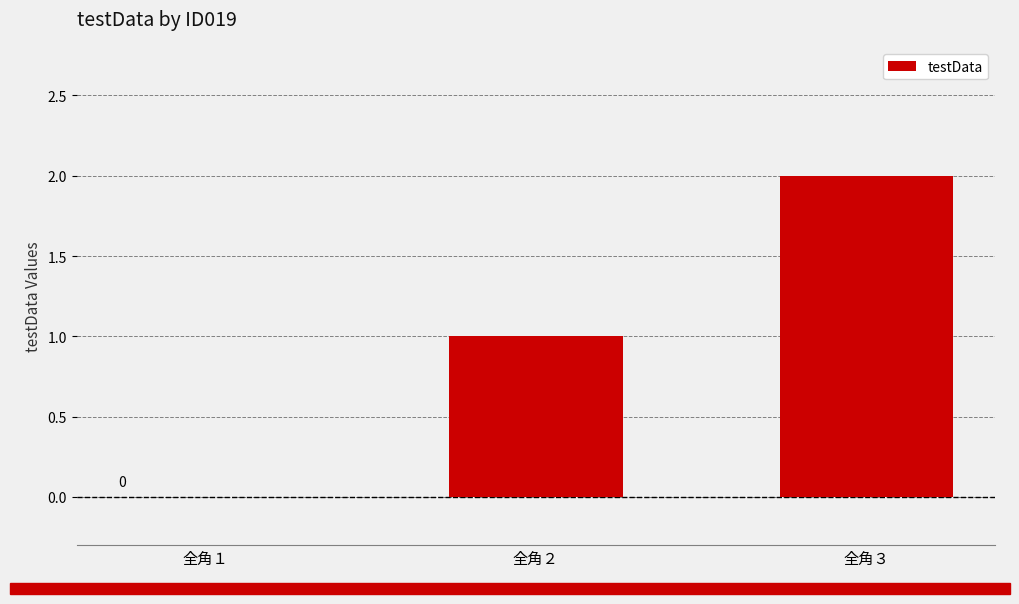

Which label corresponds to the largest value in the chart?

全角３